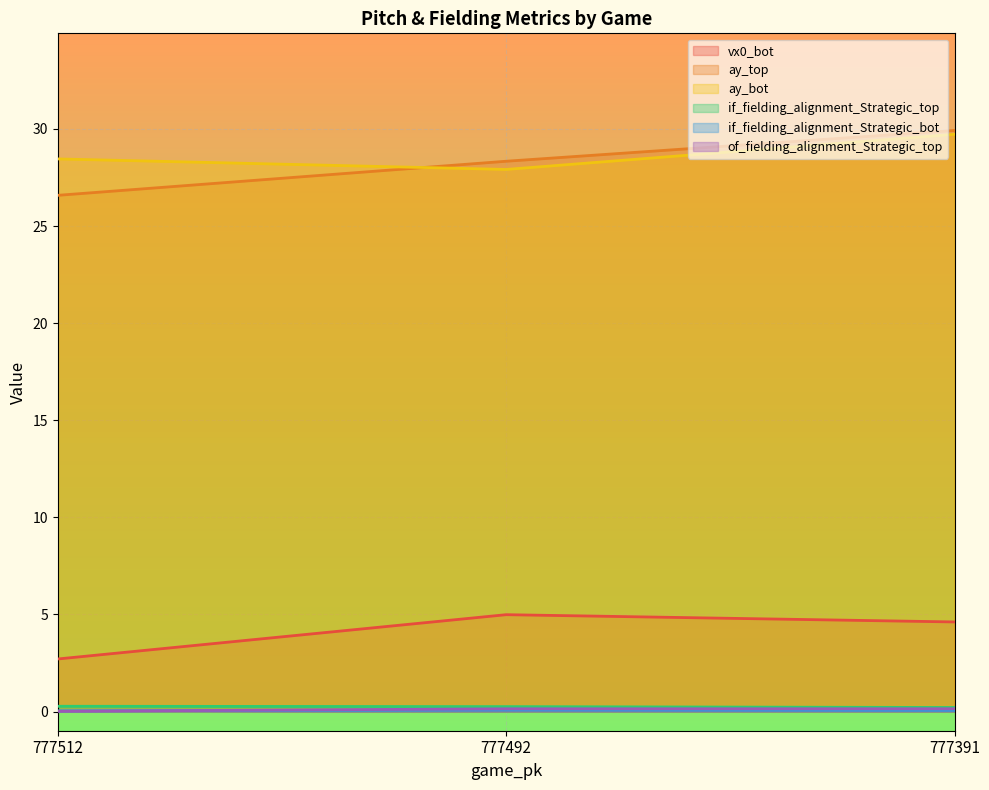

Reading left to right, extract all data points from this chart.

vx0_bot: 777512=2.7	777492=5.0	777391=4.6
ay_top: 777512=26.6	777492=28.3	777391=29.9
ay_bot: 777512=28.5	777492=27.9	777391=29.7
if_fielding_alignment_Strategic_top: 777512=0.3	777492=0.3	777391=0.2
if_fielding_alignment_Strategic_bot: 777512=0.0	777492=0.1	777391=0.1
of_fielding_alignment_Strategic_top: 777512=0.0	777492=0.1	777391=0.1